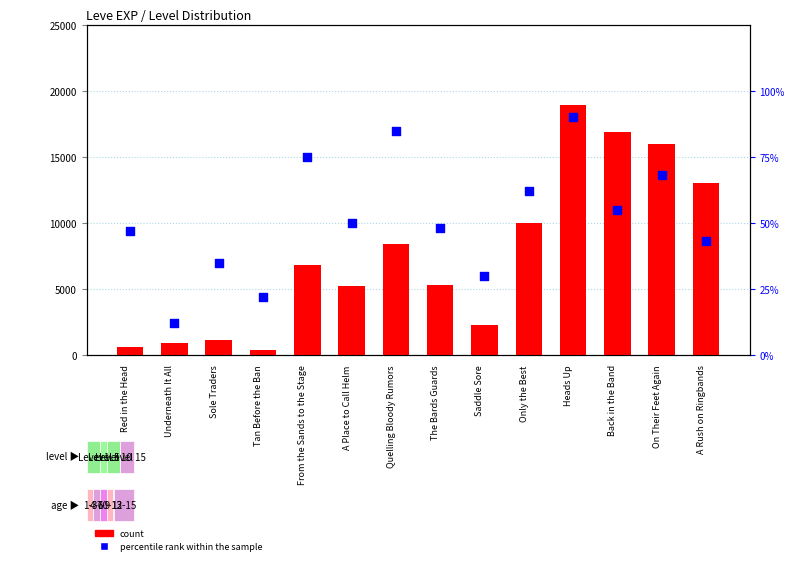

Which series has the largest total across all categories?

count